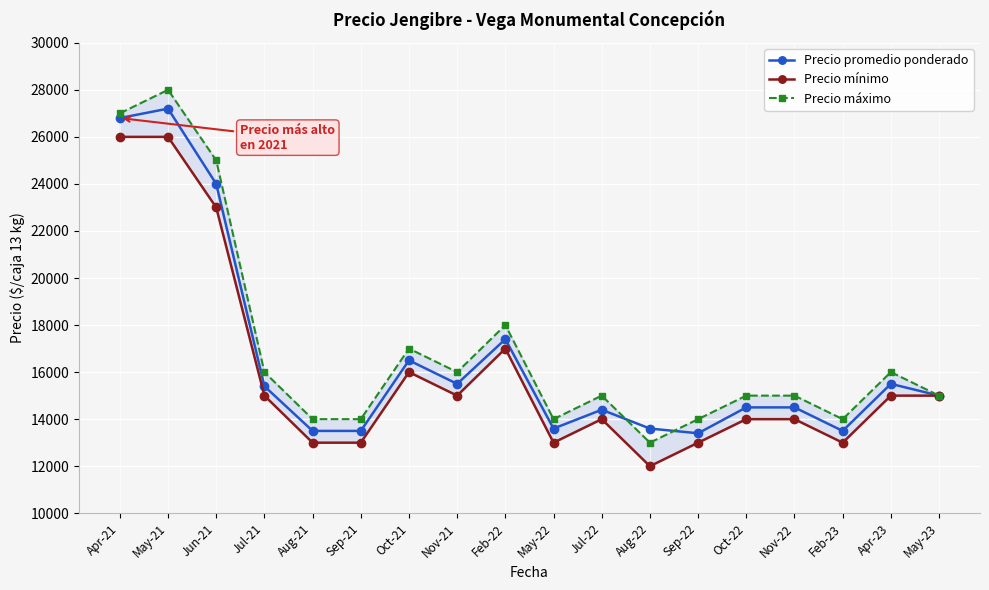

What is the label of the 5th point from the right?

Oct-22